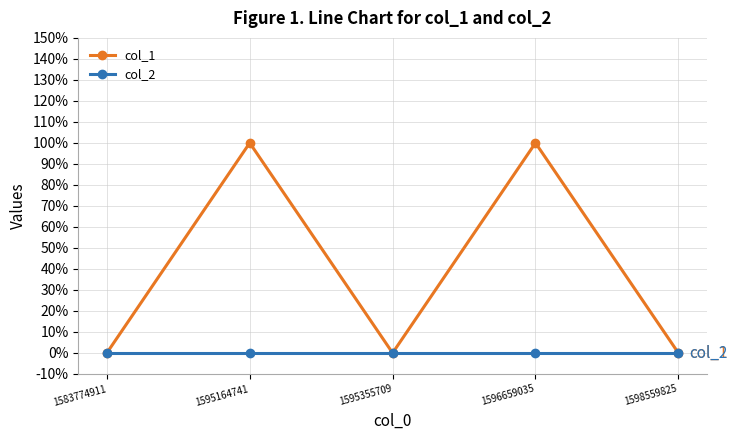

True or false: col_2 and col_1 intersect in this chart.

False